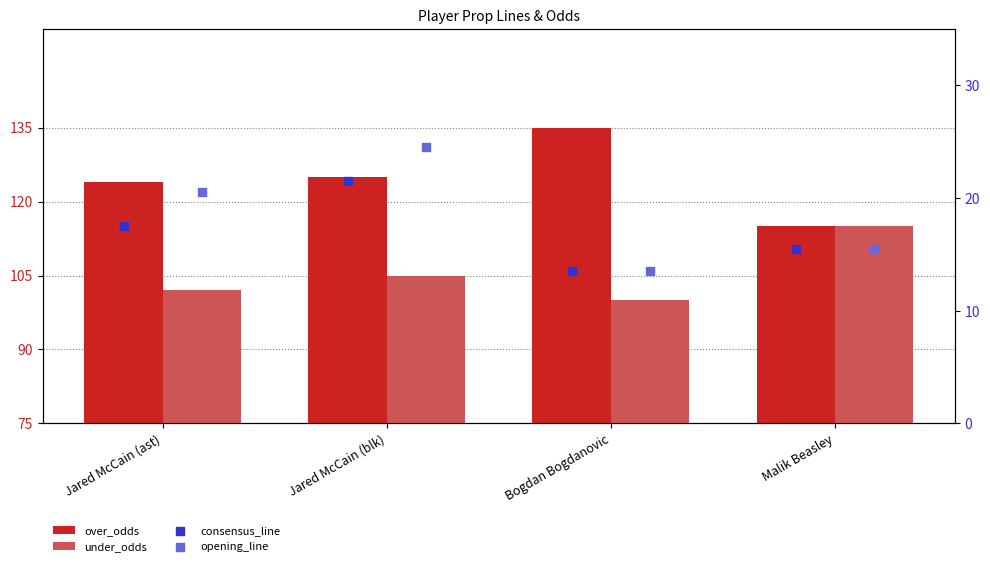

Which series has the largest total across all categories?

over_odds